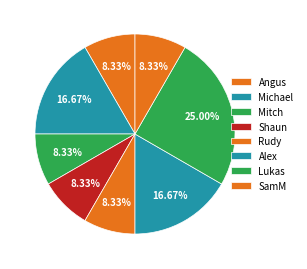

Which category has the biggest portion of the pie?

Lukas